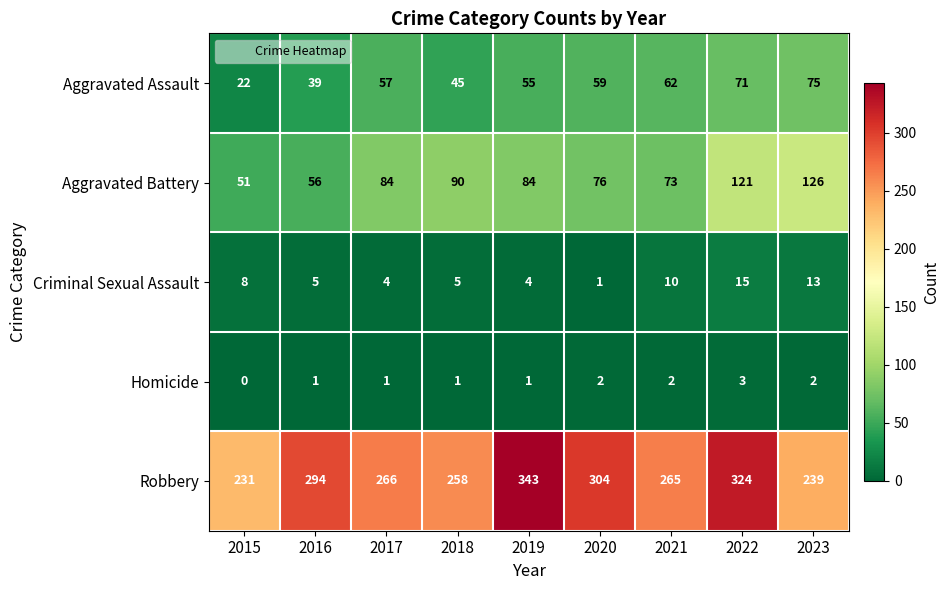

What is the difference between the highest and lowest values at 2015?

231